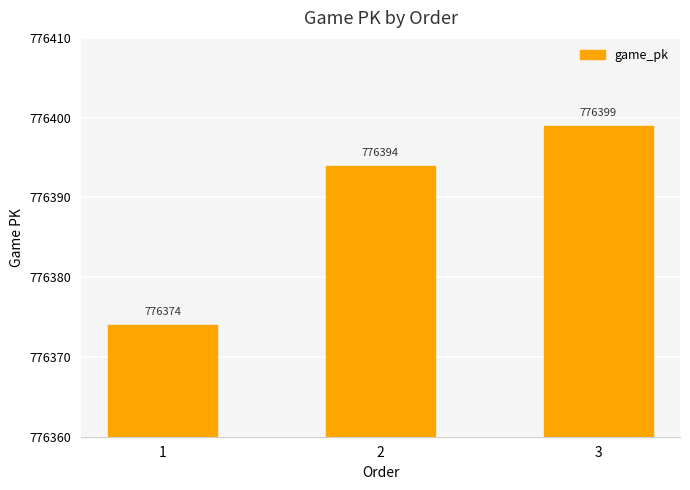

At which label is the value closest to 776386?

2